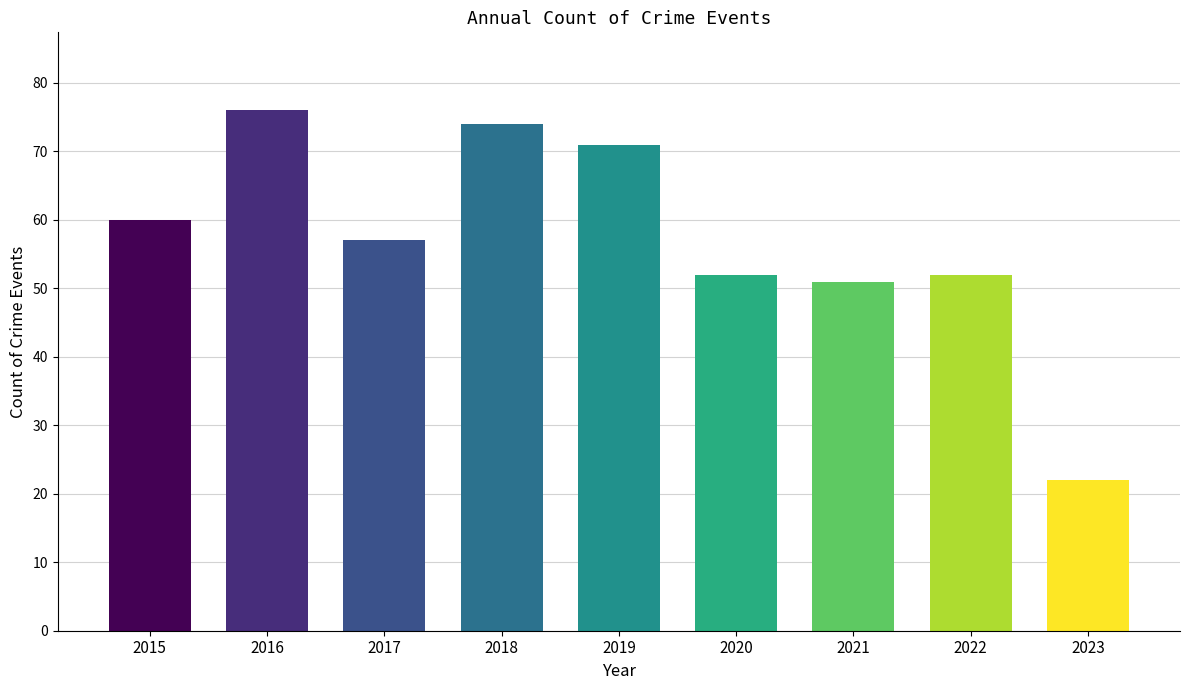

Reading right to left, extract all data points from this chart.

2023=22	2022=52	2021=51	2020=52	2019=71	2018=74	2017=57	2016=76	2015=60